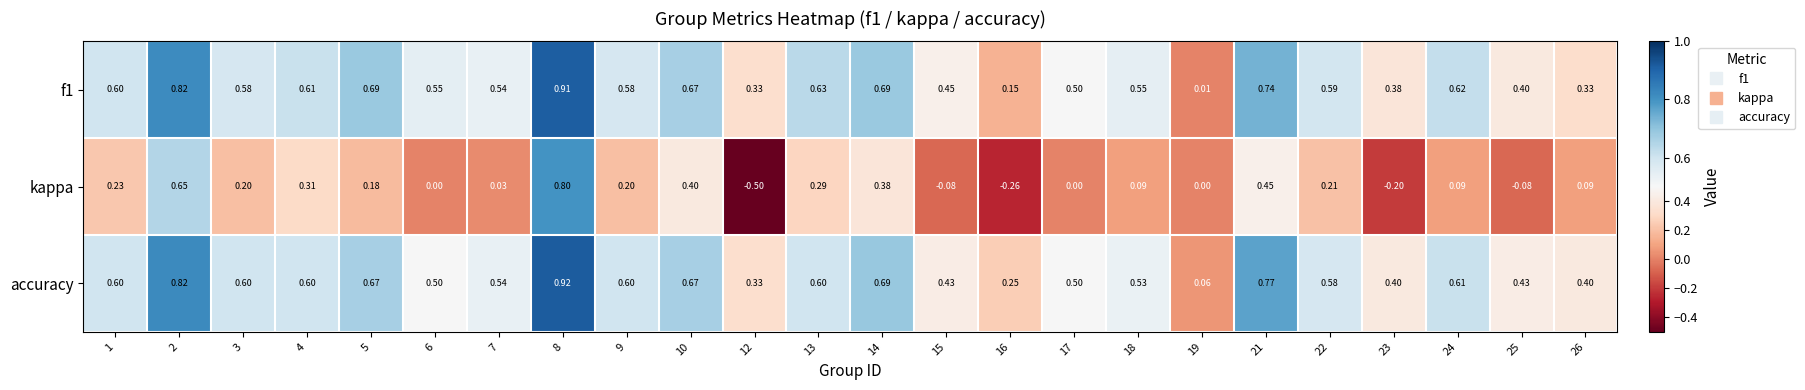

Which series changed the most between 1 and 13?

kappa